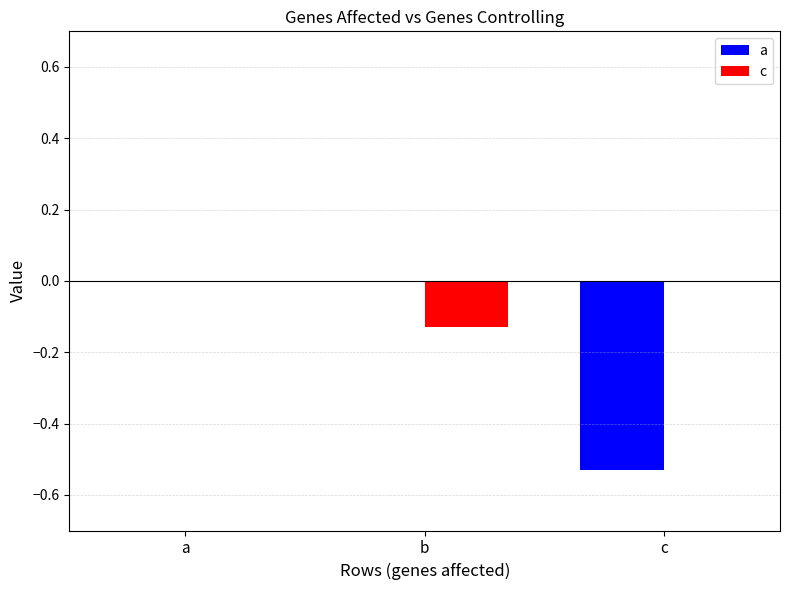

Are the bars horizontal?

No